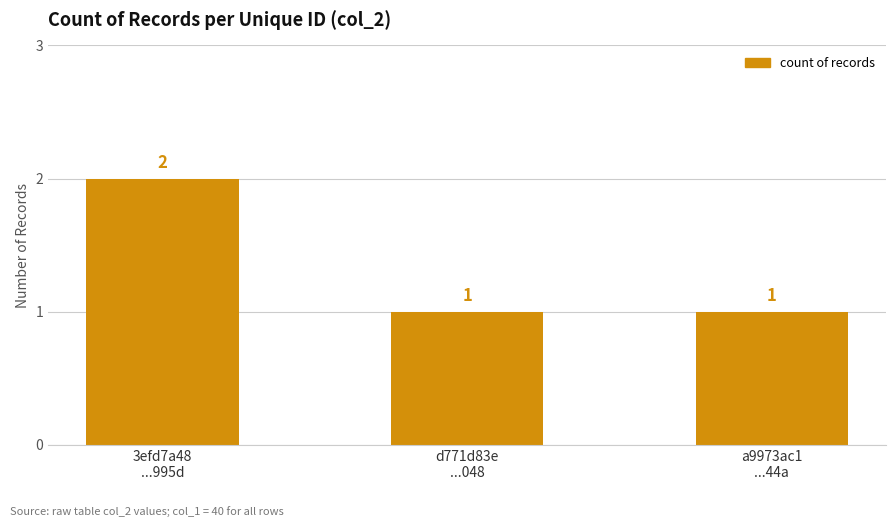

True or false: the data shows 1 at 3efd7a48
...995d.

False